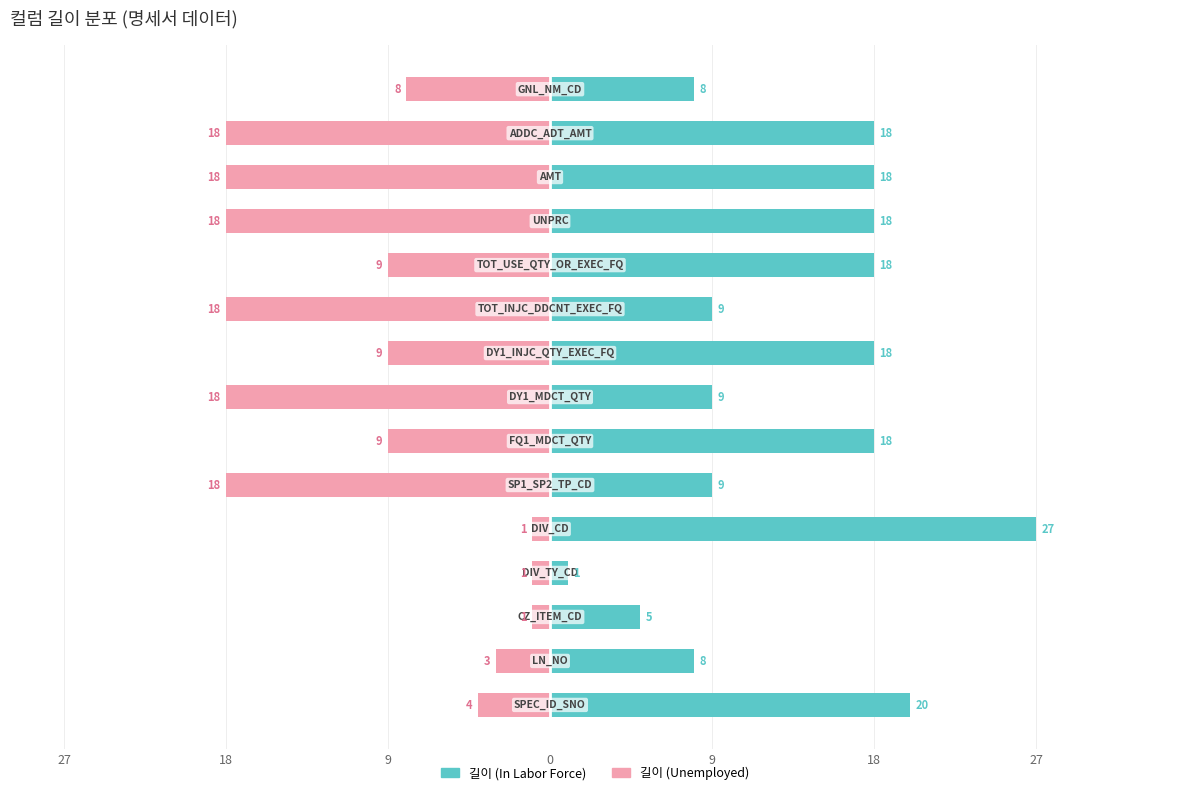

What is the smallest value displayed?

-18